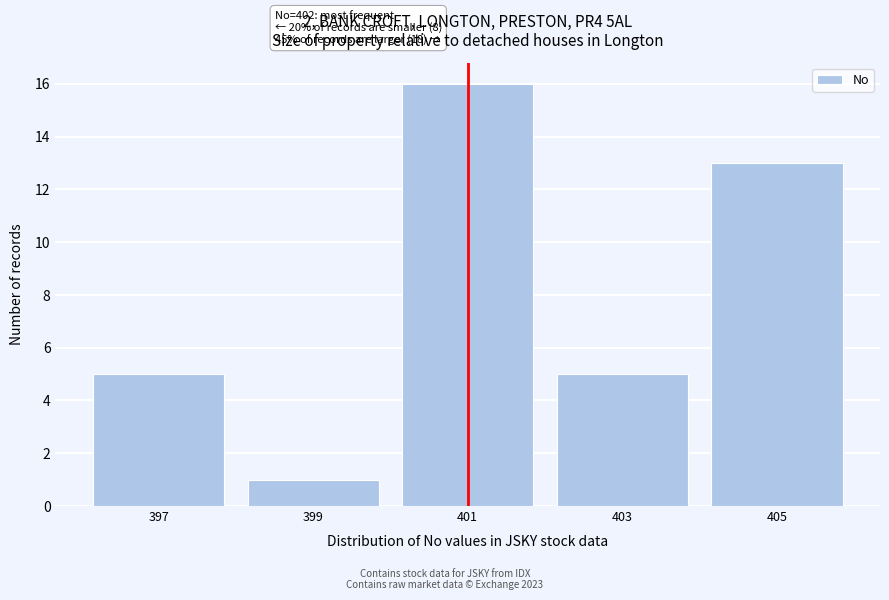

Reading left to right, extract all data points from this chart.

5	1	16	5	13